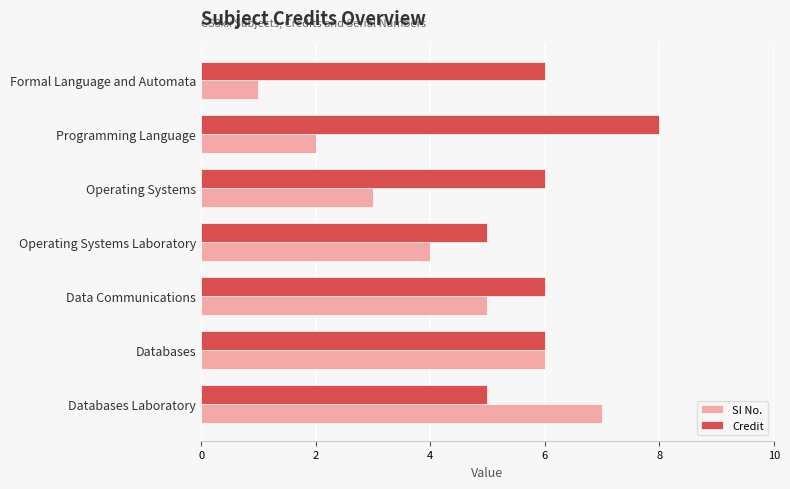

The value of Credit at Formal Language and Automata is 6. True or false?

True